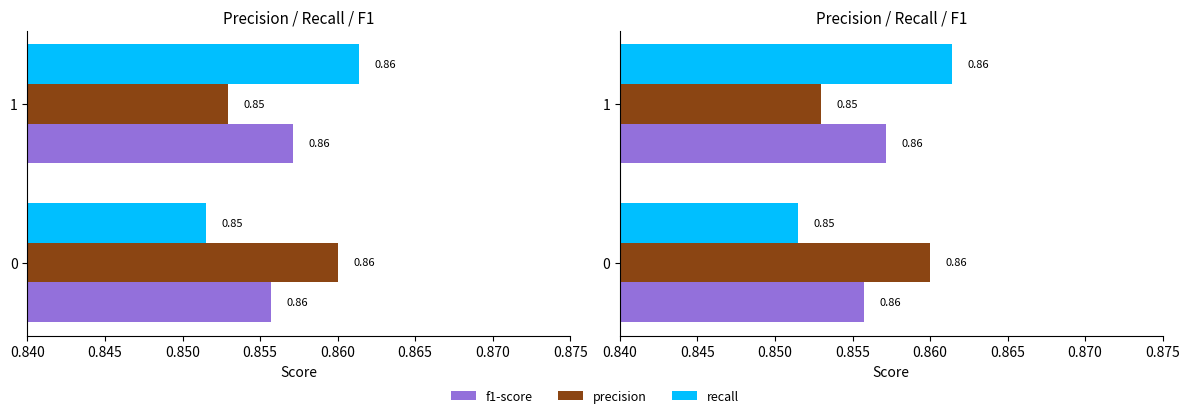

What is the average value of the f1-score series?

0.9